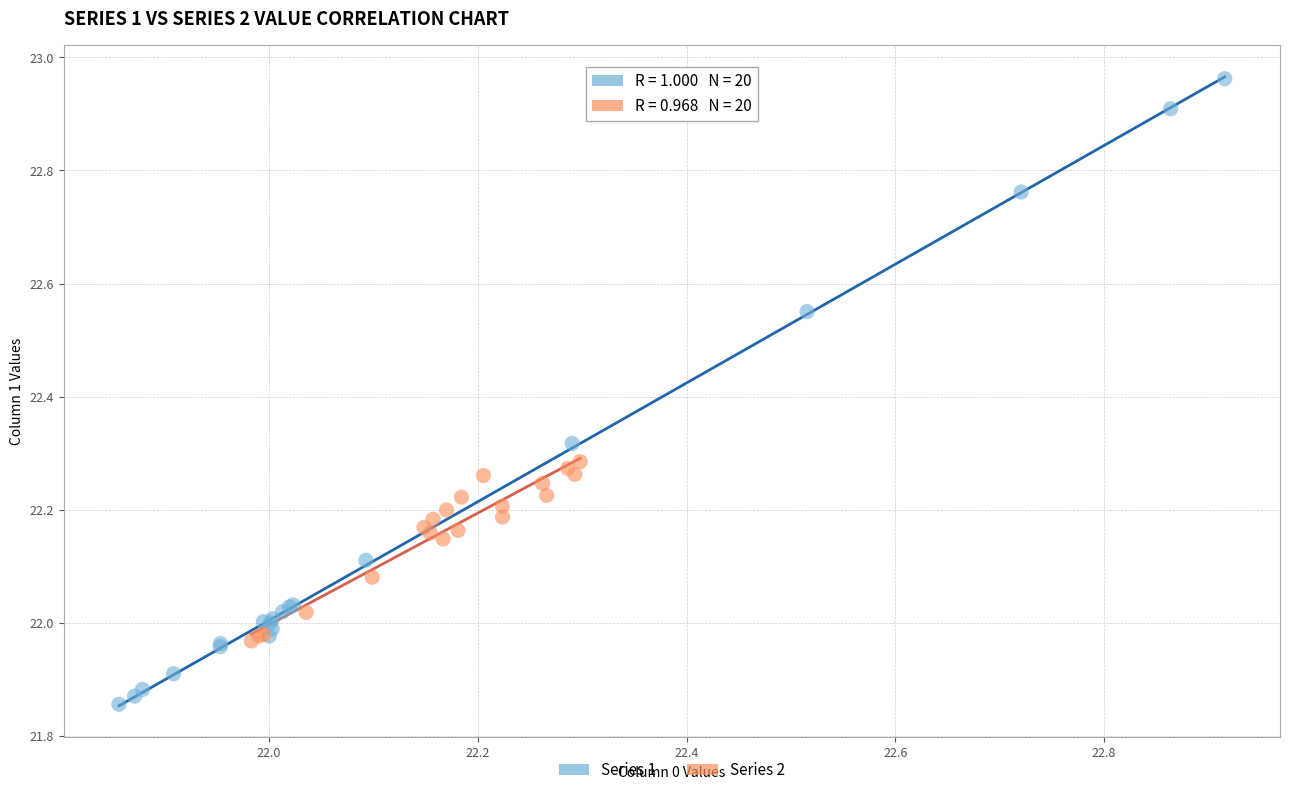

Which series contains the highest Y value?

Series 1